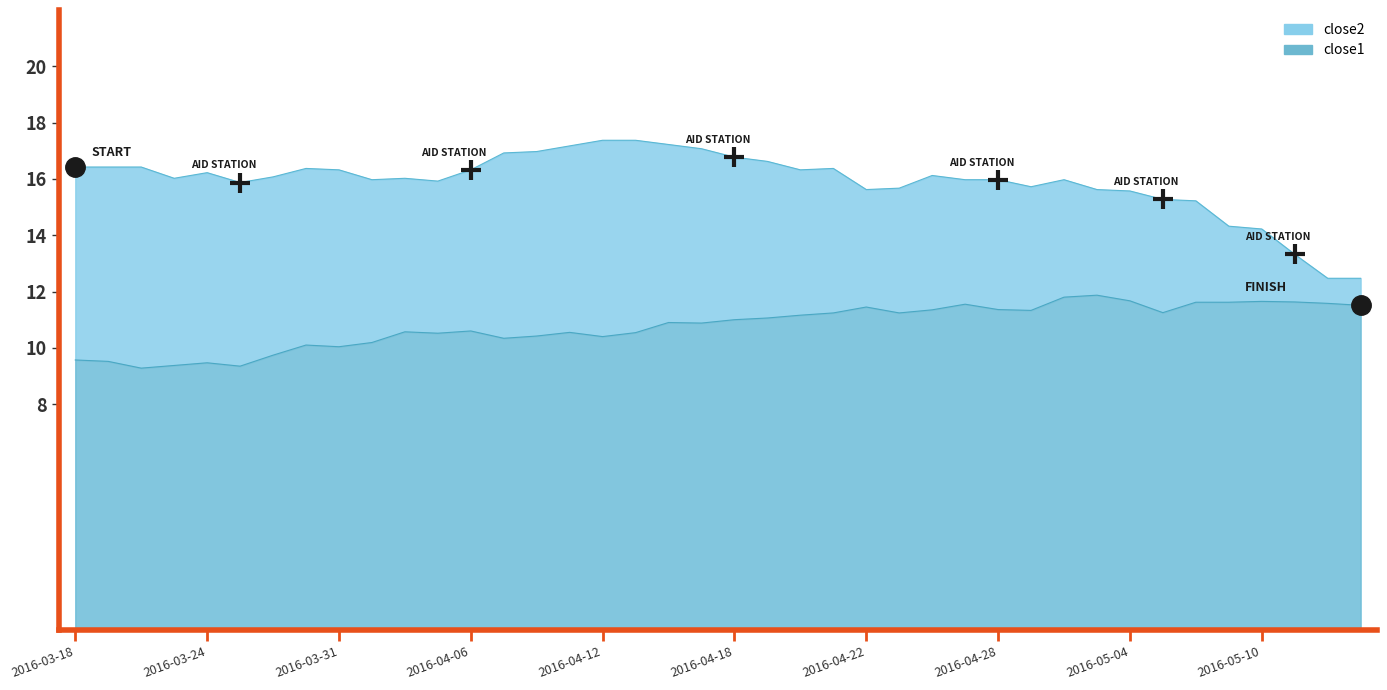

True or false: close2 and close1 intersect in this chart.

False